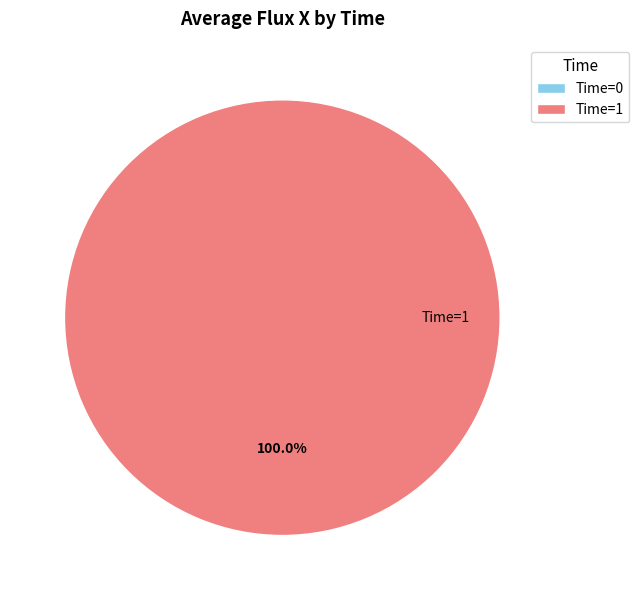

To the nearest percent, what is the difference between the 1 and 0 slice percentages?

100%